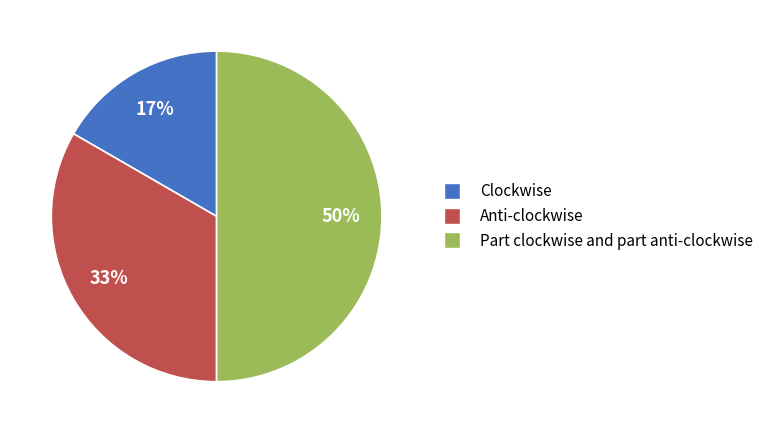

Which slice is the smallest?

Clockwise